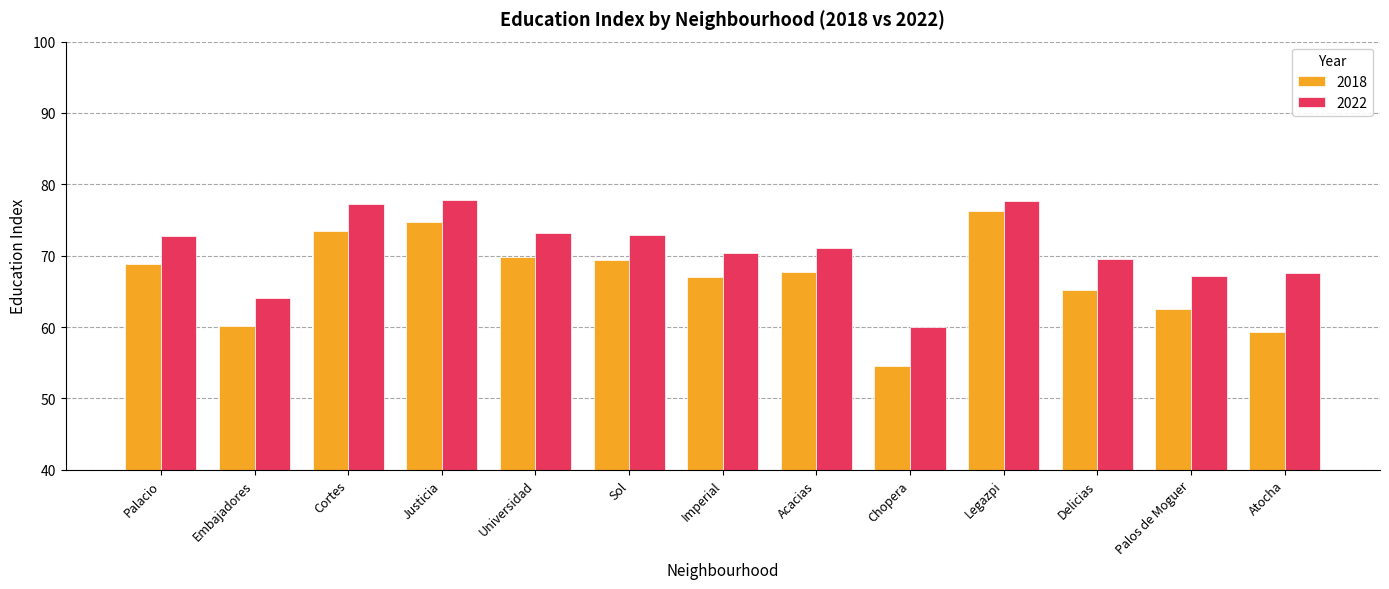

Is it true that 2022 equals 122.3 at Acacias?

False